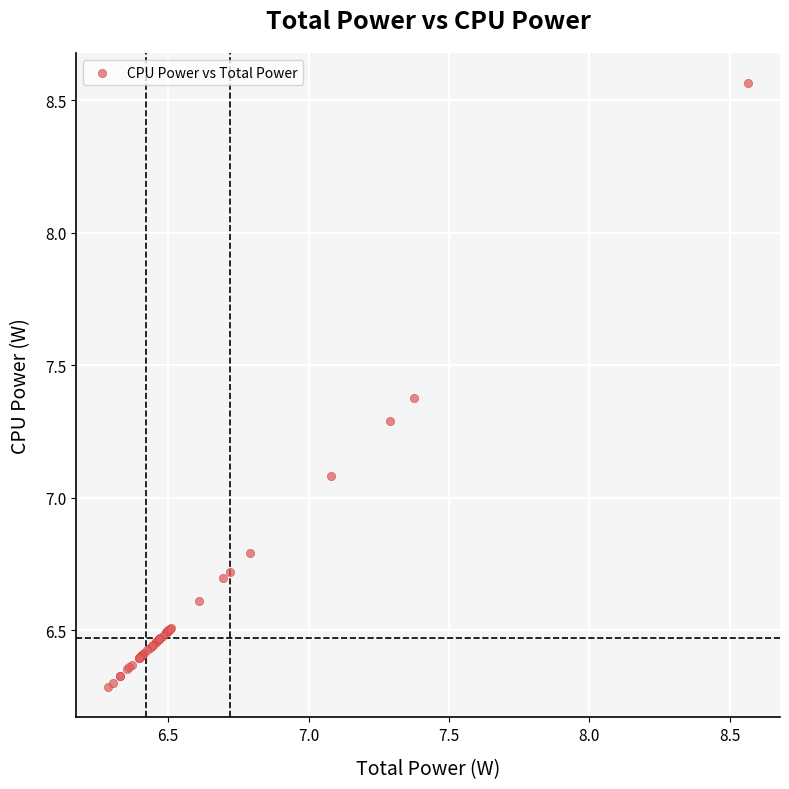

What Y value in the scatter plot is closest to 7?

7.1